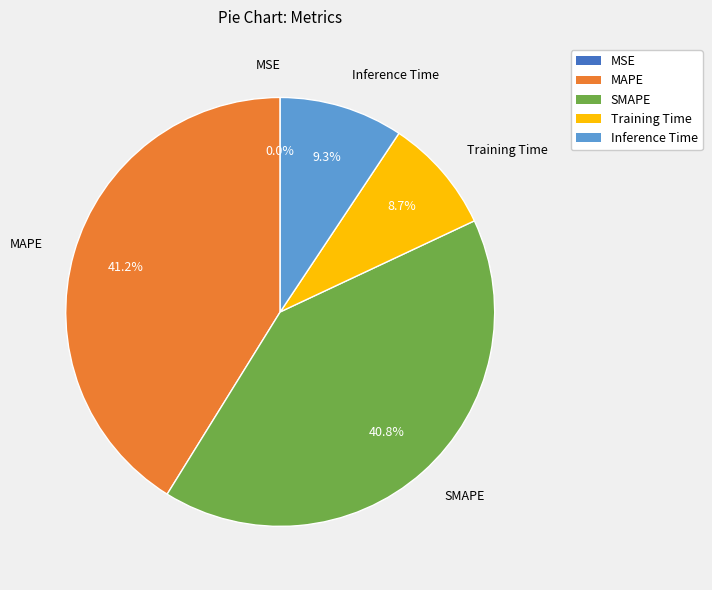

Does any single category account for the majority?

No